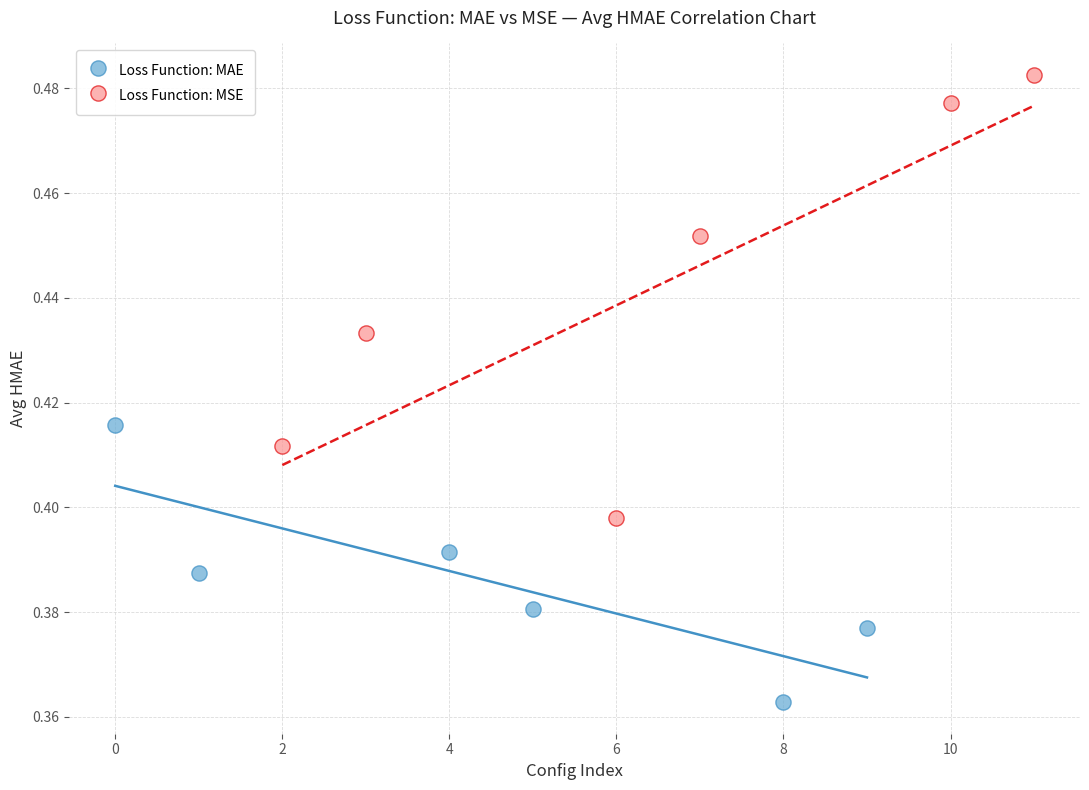

Which series has the largest Y range (max minus min)?

Loss Function: MSE